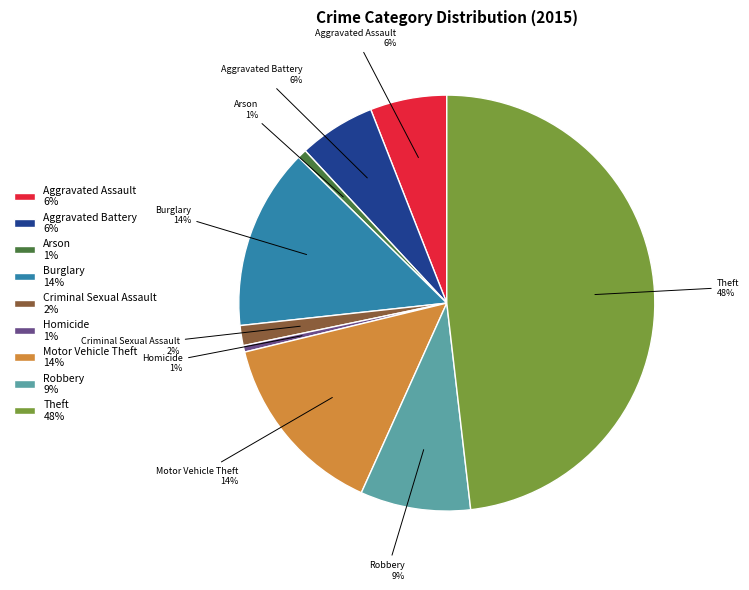

To the nearest percent, what is the difference between the Theft 48% and Burglary 14% slice percentages?

34%